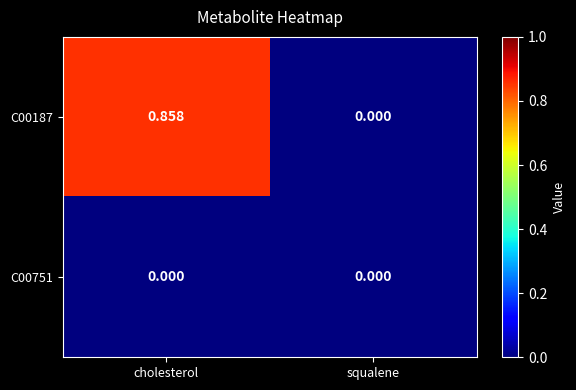

At which label is C00187 closest to 0?

squalene